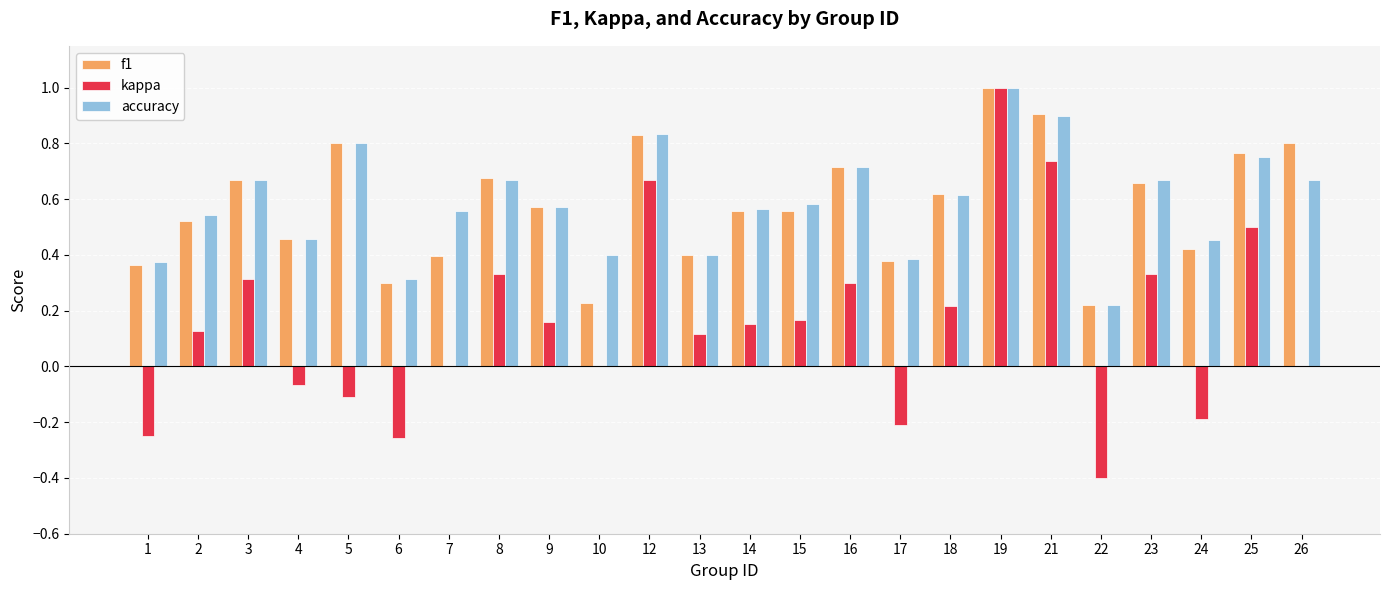

What is the maximum value shown in the chart?

1.0